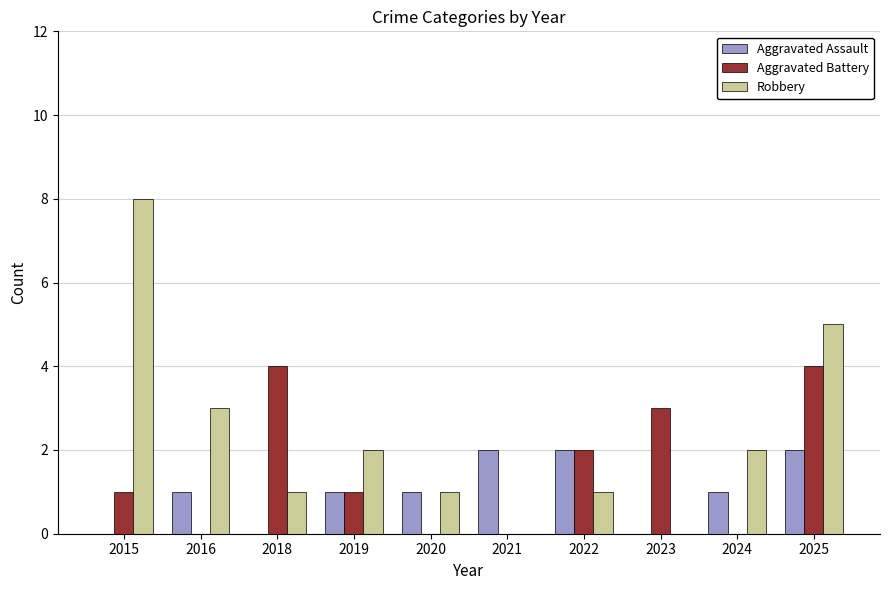

How many groups of bars are there?

10